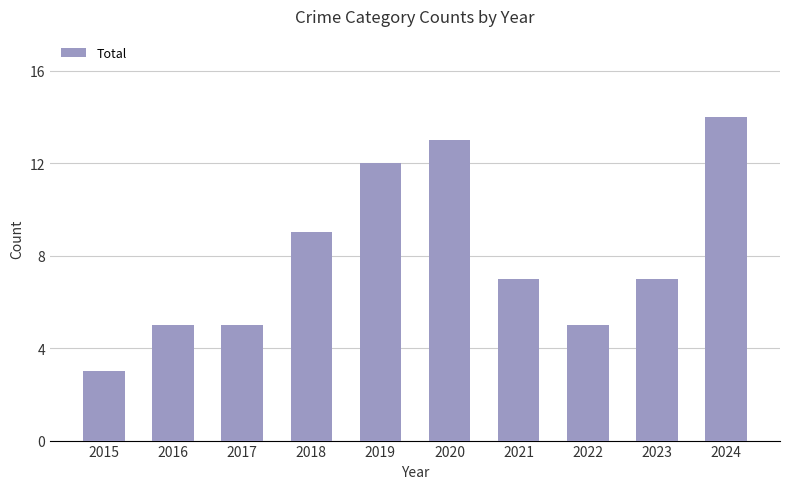

How many bars are there in total?

10